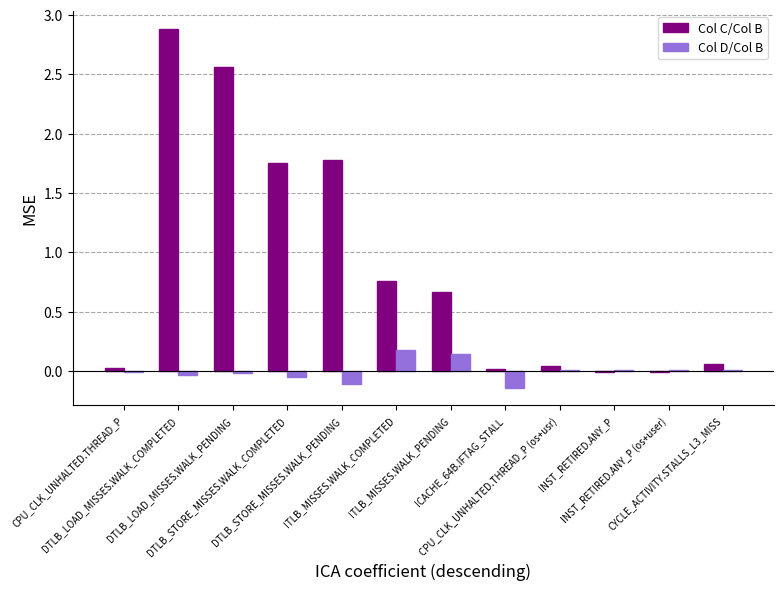

What is the greatest value displayed?

2.9